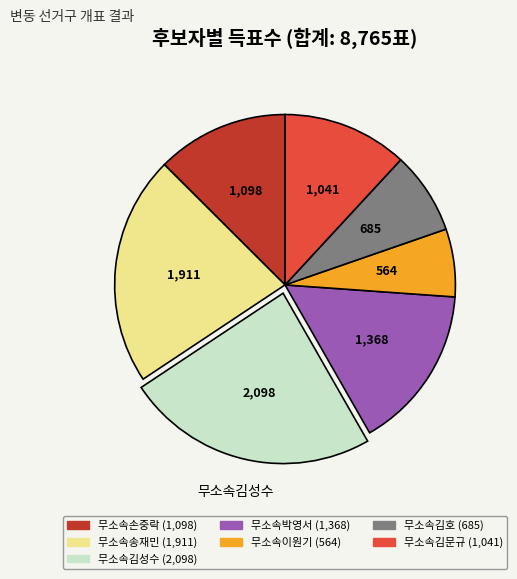

The 무소속김문규 slice represents 24% of the pie. True or false?

False